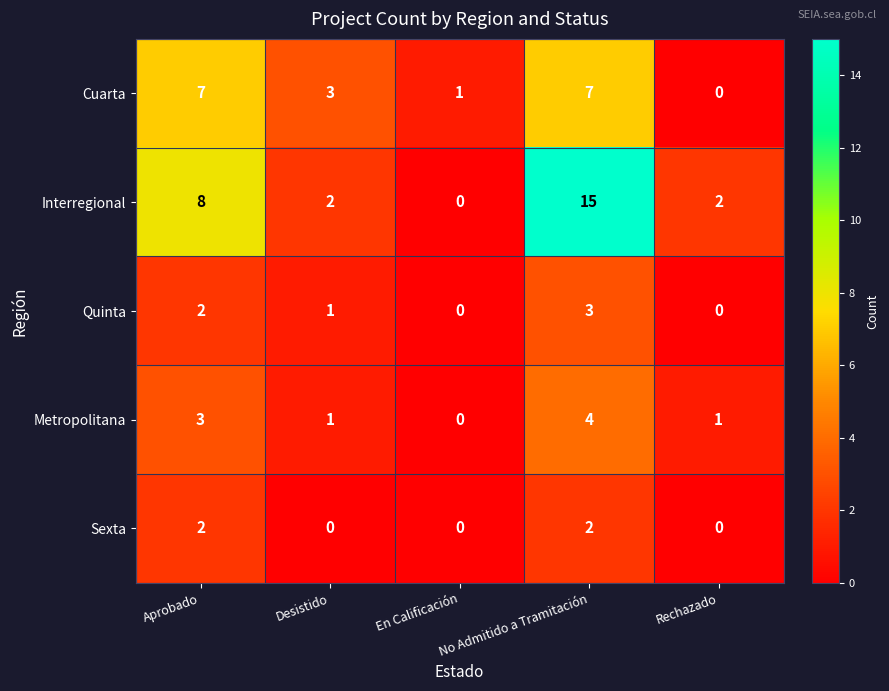

What is the average value of the Interregional series?

5